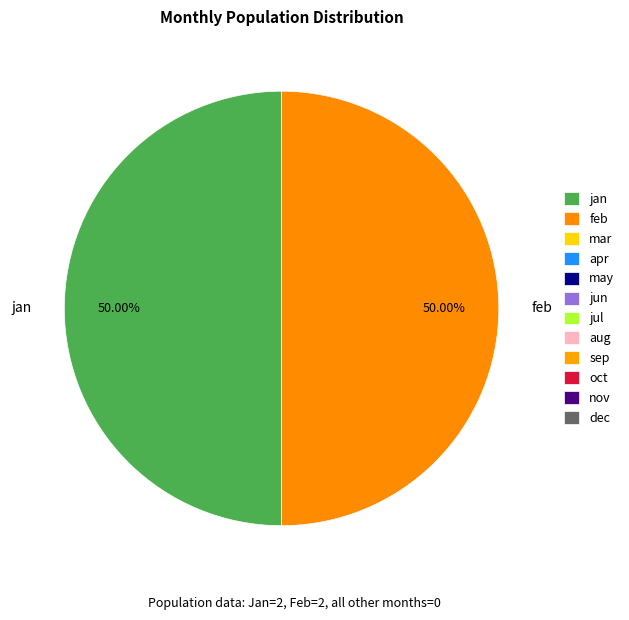

Combined, do jan and feb account for over 50%?

Yes